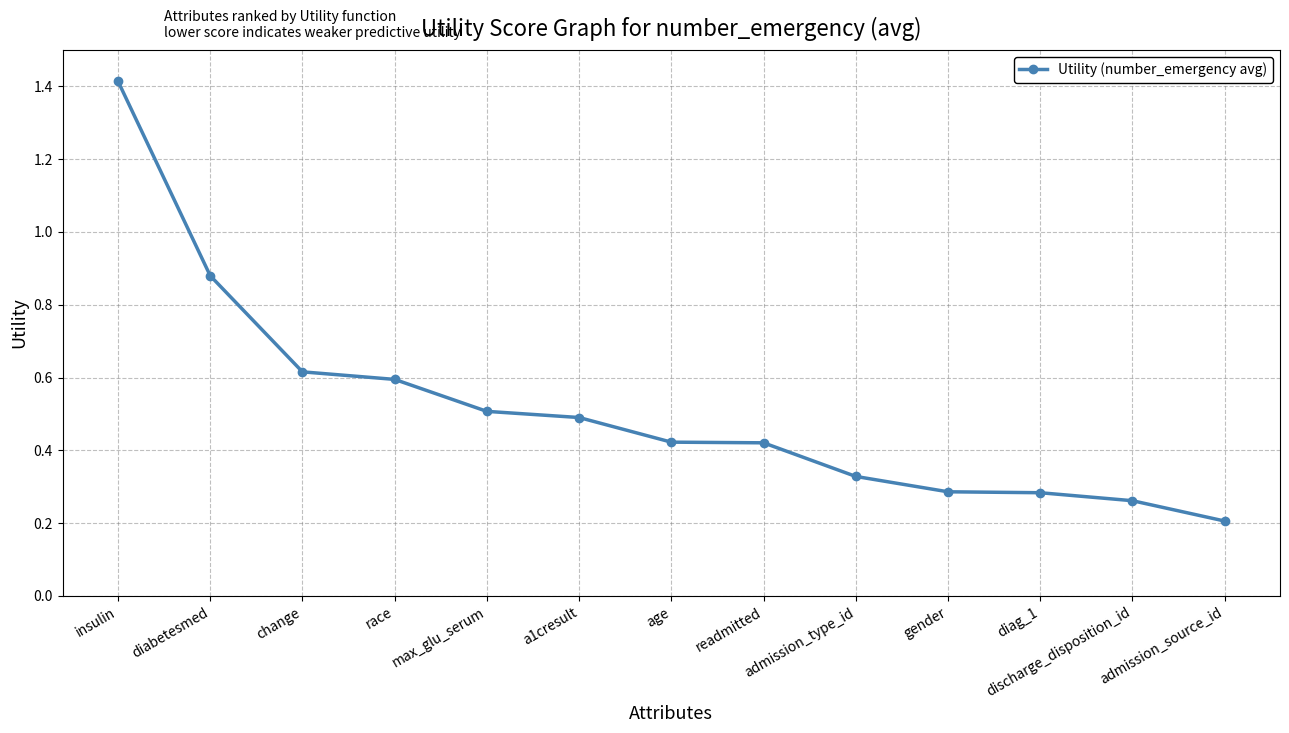

At which category does the chart reach its minimum across all series?

admission_source_id